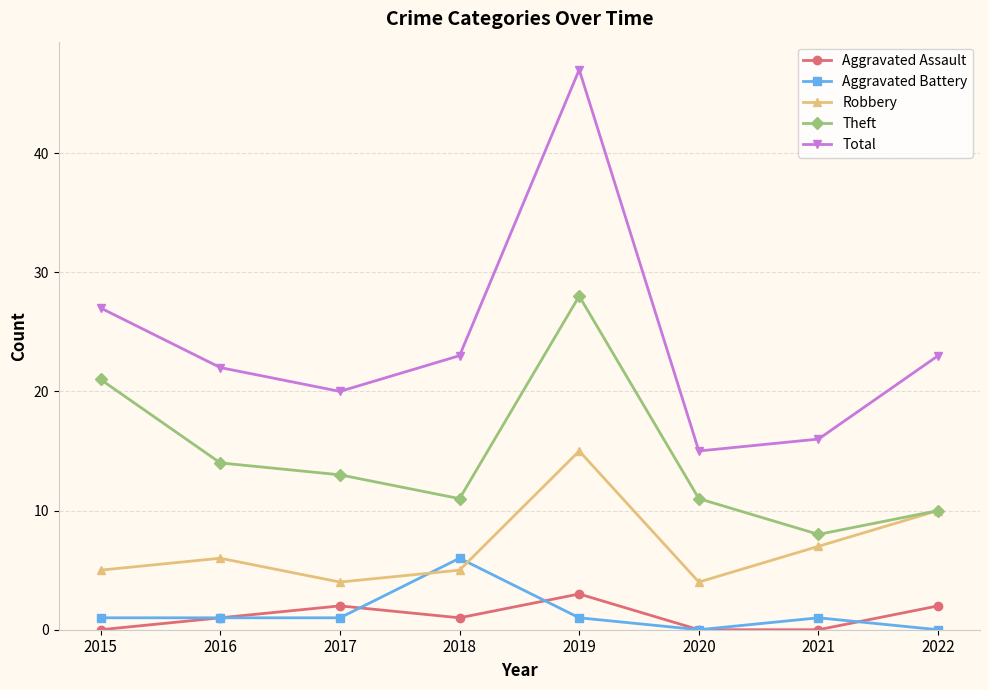

What are all the series names shown in the legend?

Aggravated Assault, Aggravated Battery, Robbery, Theft, Total